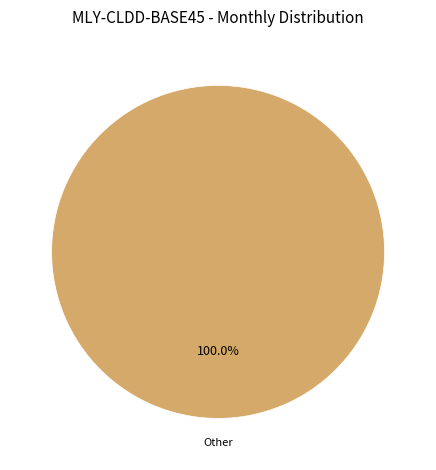

Does any single category account for the majority?

Yes